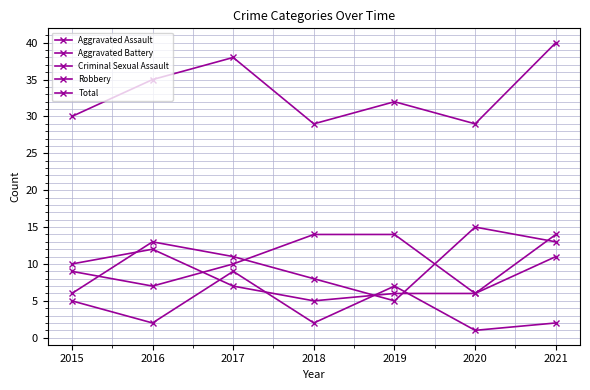

Is this an area chart (filled region under the line)?

No